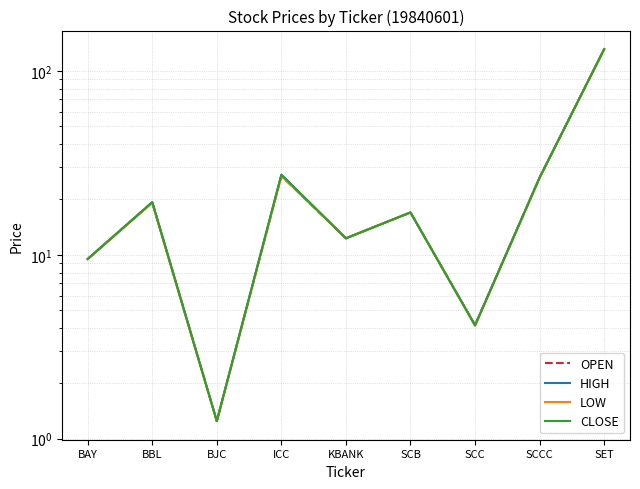

Reading right to left, what are all the values shown in this chart?

OPEN: 131.4	26.4	4.2	17.0	12.3	26.9	1.2	19.3	9.5
HIGH: 131.4	26.4	4.2	17.0	12.3	27.3	1.2	19.3	9.5
LOW: 131.4	26.2	4.1	17.0	12.3	26.9	1.2	19.2	9.5
CLOSE: 131.4	26.2	4.1	17.0	12.3	27.3	1.2	19.3	9.5